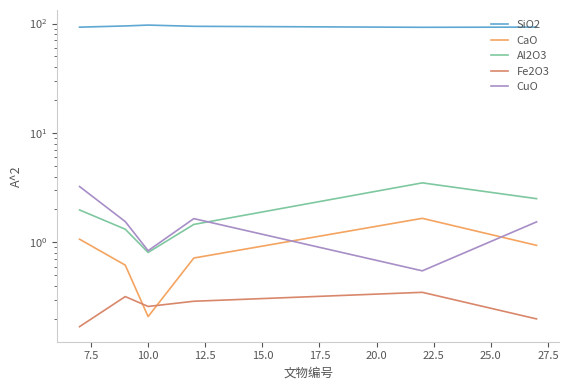

What is the sum of the CaO values at 12.5 and 17.5?

1.7